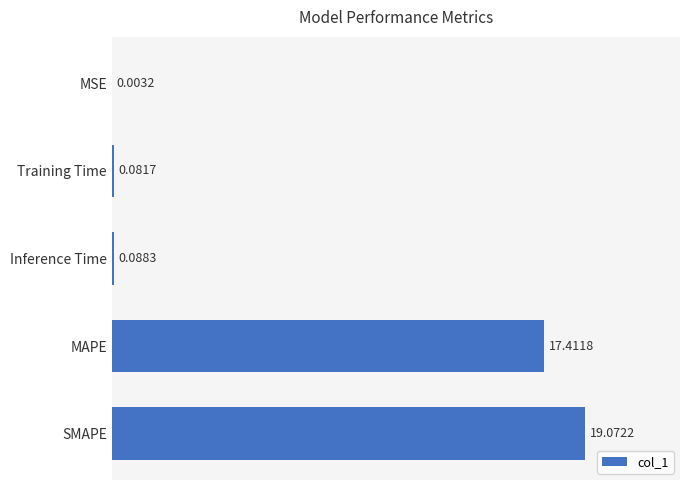

What is the sum of the values at SMAPE and Inference Time?

19.2